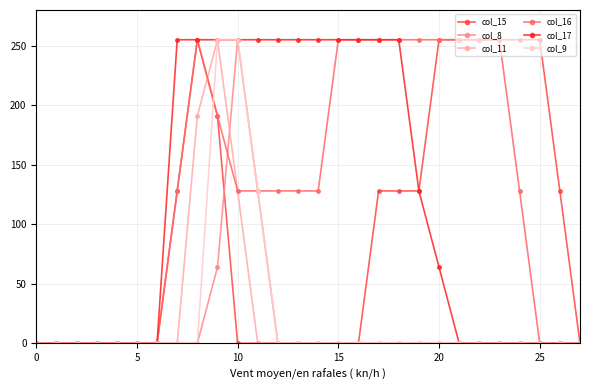

Which series has the largest total across all categories?

col_16